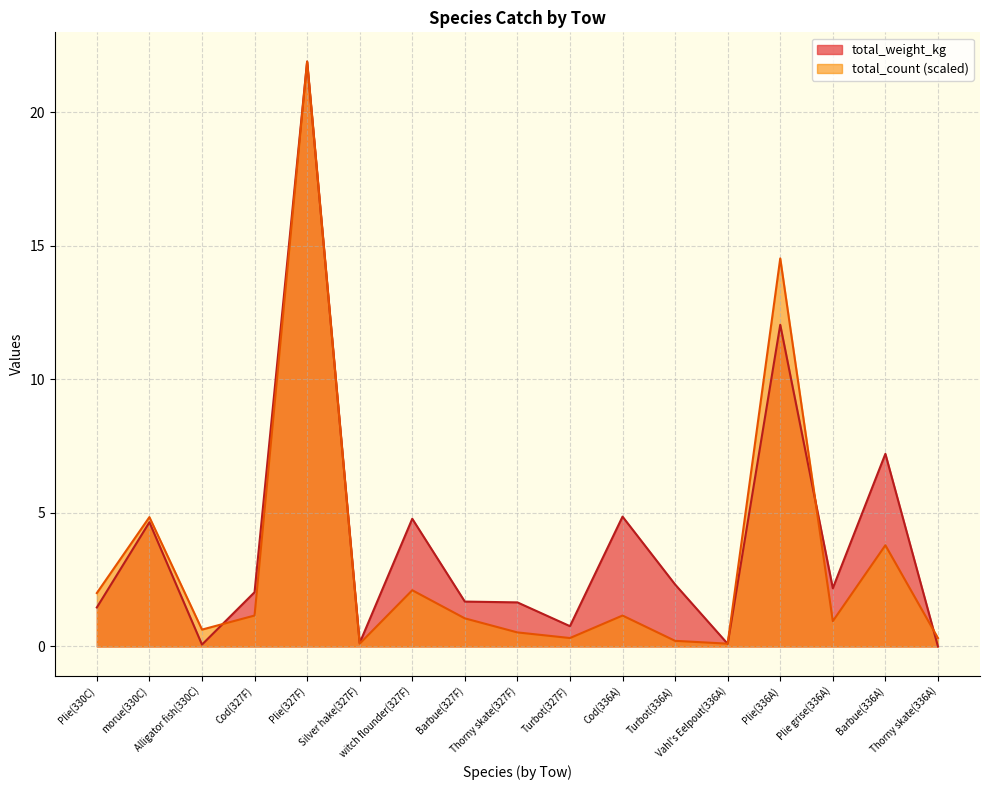

Which series has the largest total across all categories?

total_weight_kg